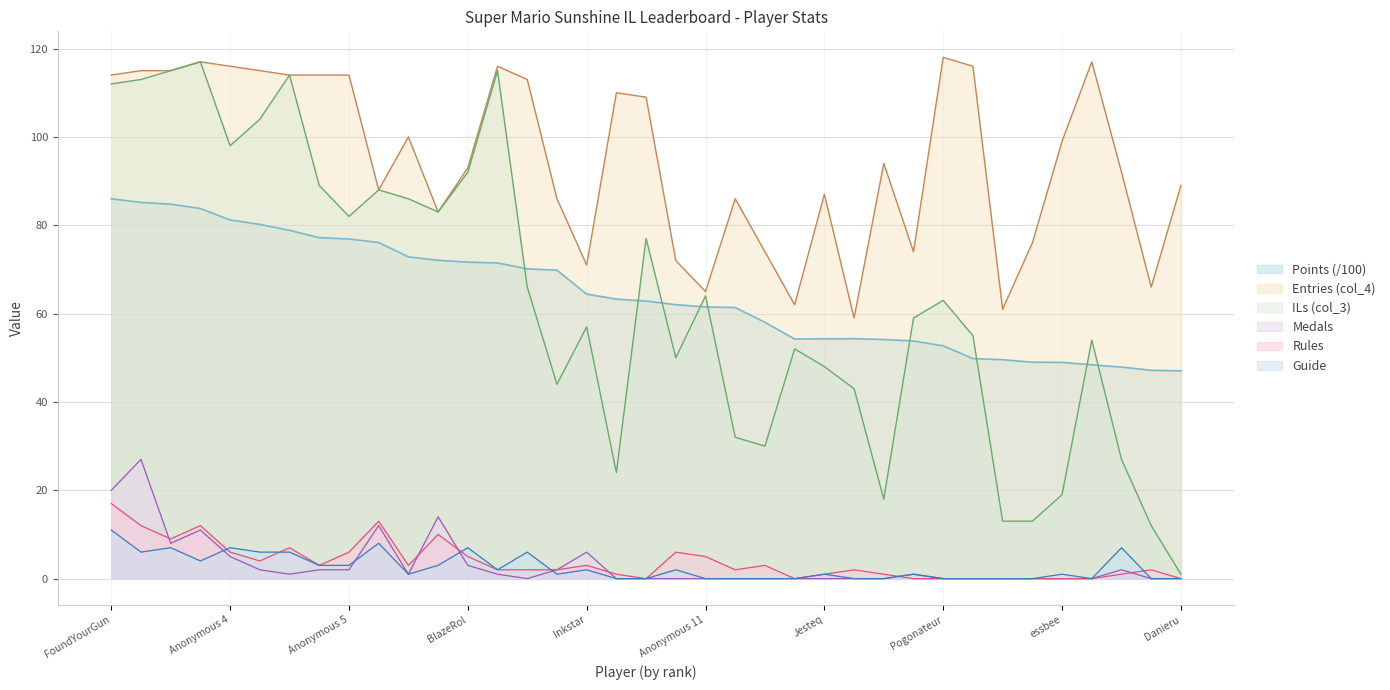

What is the label of the 22nd point from the right?

nindiddeh